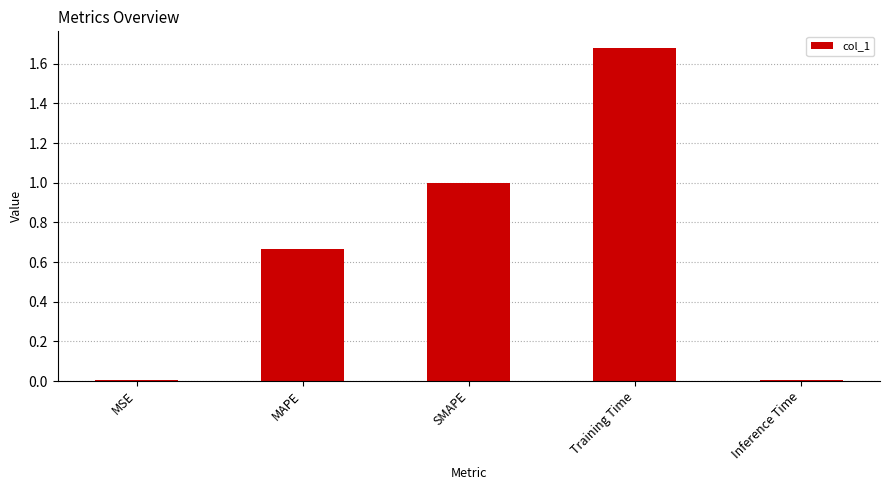

The chart shows a value of 0.0 at Inference Time. True or false?

True